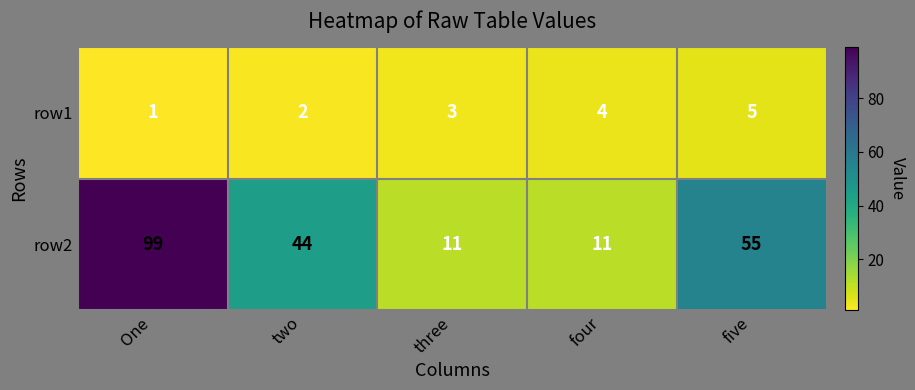

Which category has the lowest value in the row1 series?

One